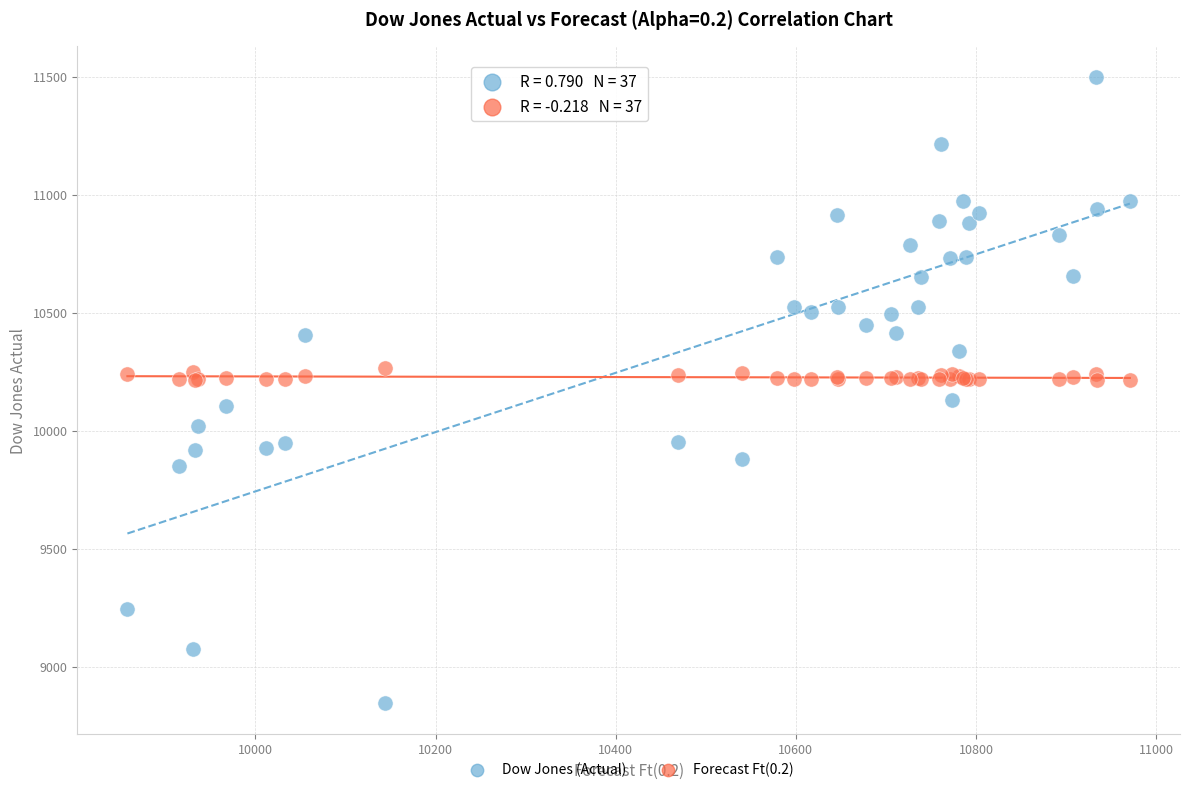

Which series reaches the minimum Y coordinate?

Dow Jones (Actual)